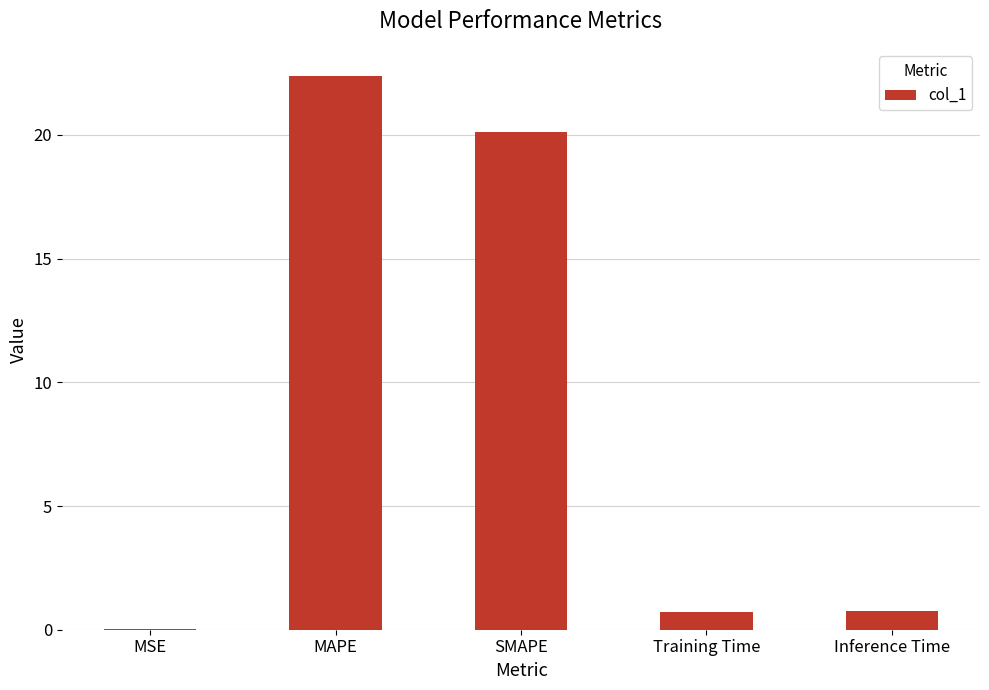

How many categories are shown in the chart?

5